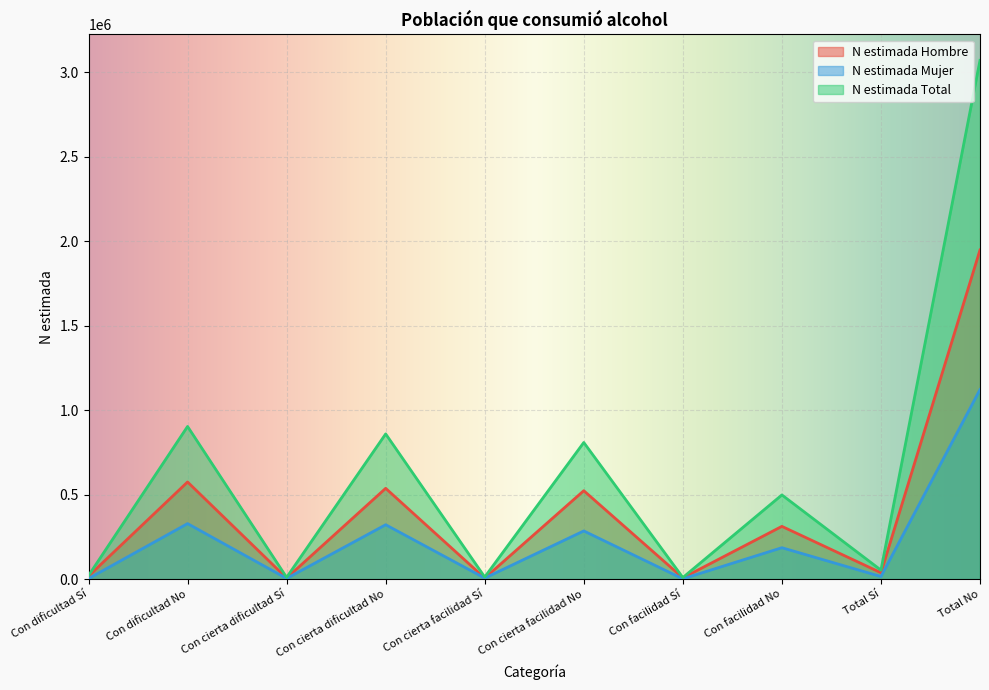

Reading left to right, list all the values displayed in this chart.

N estimada Hombre: Con dificultad Sí=17738	Con dificultad No=575050	Con cierta dificultad Sí=6339	Con cierta dificultad No=537494	Con cierta facilidad Sí=6251	Con cierta facilidad No=523448	Con facilidad Sí=7532	Con facilidad No=312387	Total Sí=37859	Total No=1948380
N estimada Mujer: Con dificultad Sí=3186	Con dificultad No=328637	Con cierta dificultad Sí=4108	Con cierta dificultad No=322021	Con cierta facilidad Sí=6262	Con cierta facilidad No=285324	Con facilidad Sí=1928	Con facilidad No=186002	Total Sí=15484	Total No=1121984
N estimada Total: Con dificultad Sí=20924	Con dificultad No=903687	Con cierta dificultad Sí=10447	Con cierta dificultad No=859515	Con cierta facilidad Sí=12513	Con cierta facilidad No=808772	Con facilidad Sí=9460	Con facilidad No=498389	Total Sí=53343	Total No=3070364